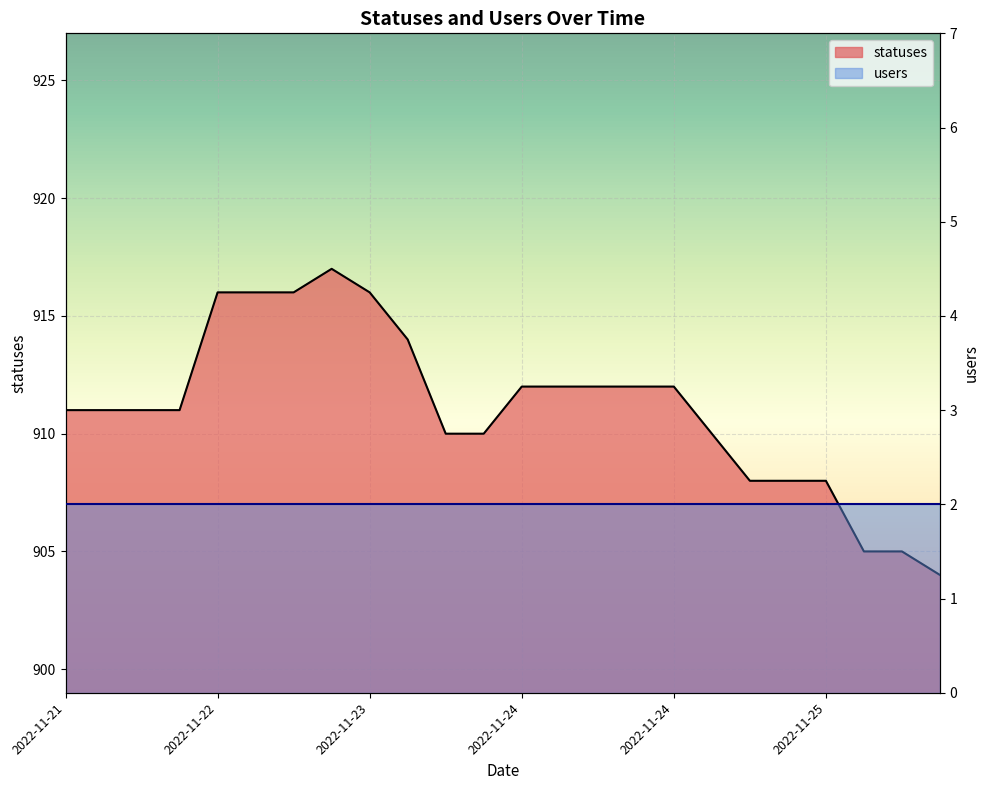

At which category does the chart reach its peak across all series?

2022-11-23